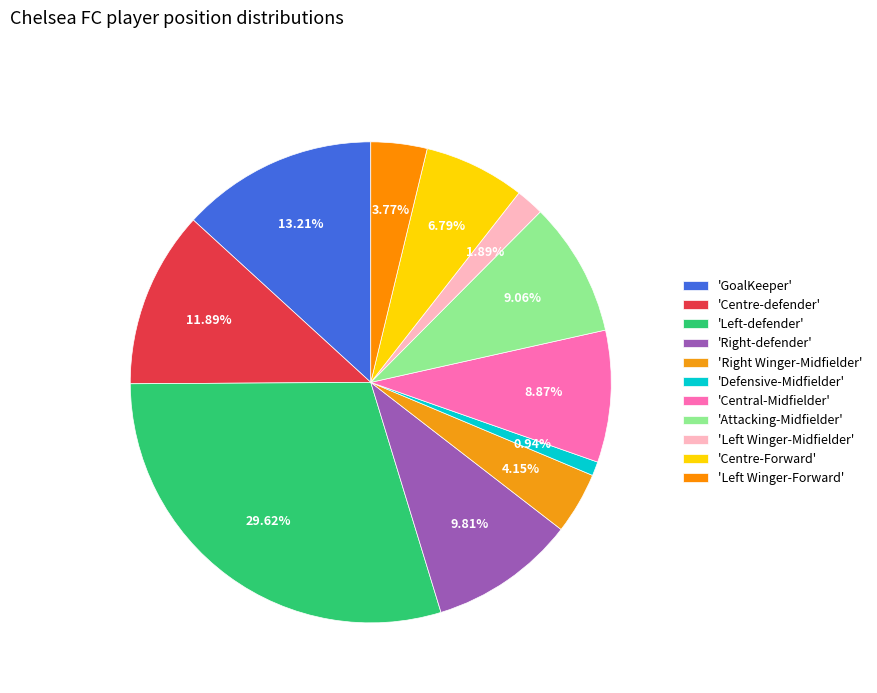

Rank the categories by value from highest to lowest.

Left-defender, GoalKeeper, Centre-defender, Right-defender, Attacking-Midfielder, Central-Midfielder, Centre-Forward, Right Winger-Midfielder, Left Winger-Forward, Left Winger-Midfielder, Defensive-Midfielder